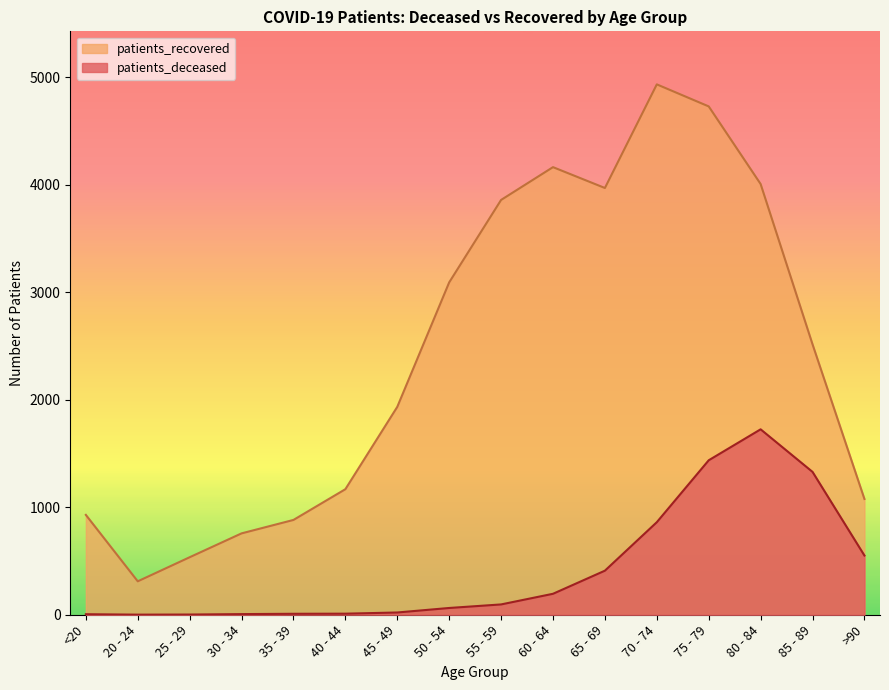

Where is the first local minimum for patients_deceased?

20 - 24